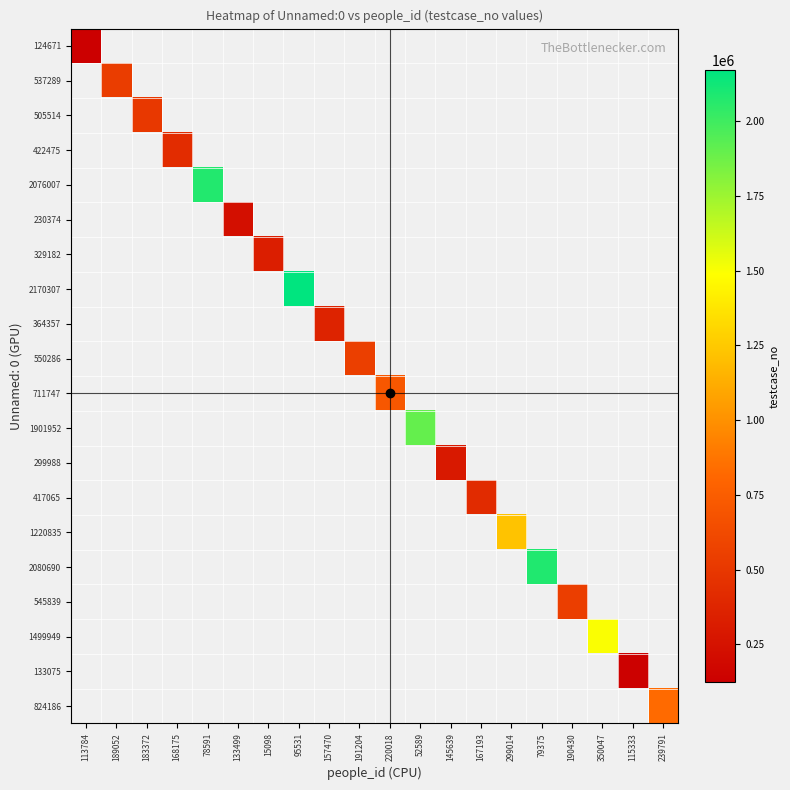

How many distinct data groups are displayed?

20